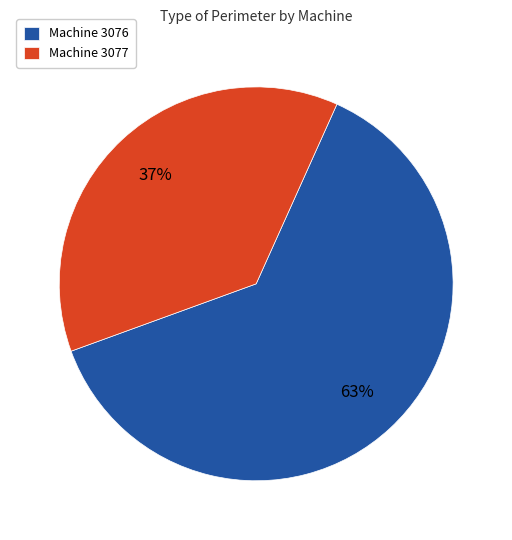

Which category has the smallest portion of the pie?

Machine 3077